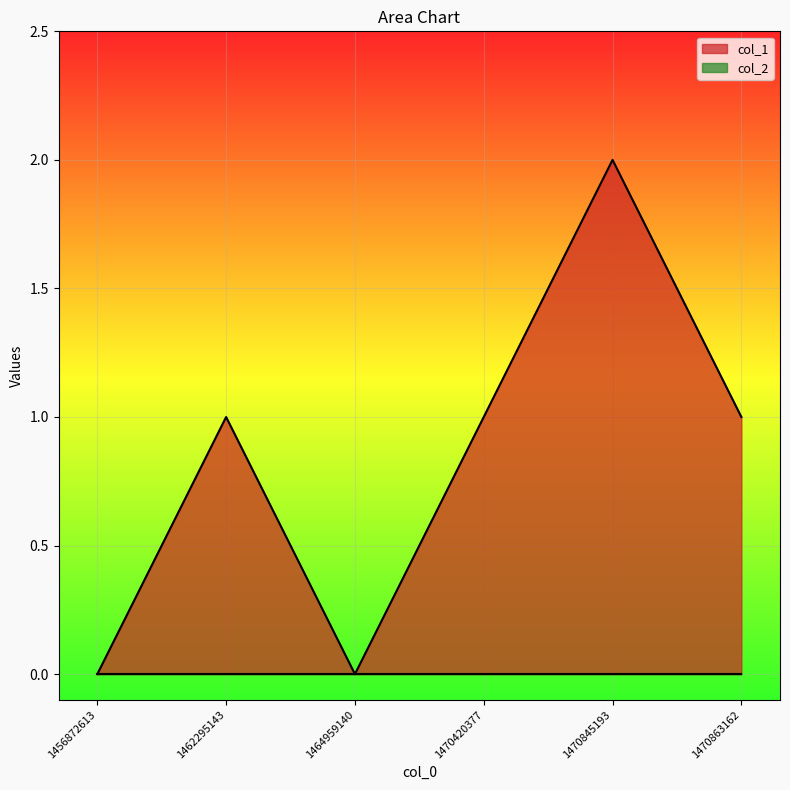

How many interior local valleys (lower than both neighbors) does the data have?

1